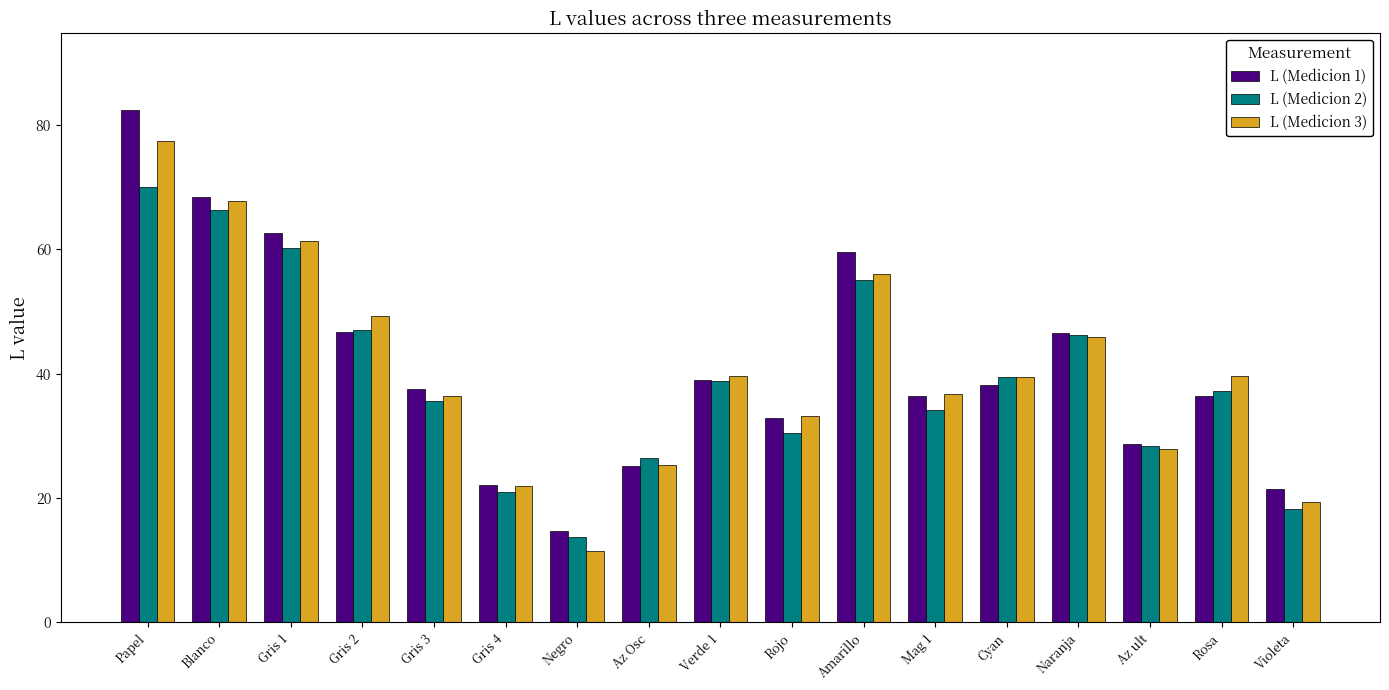

What is the minimum value for L (Medicion 1)?

14.7